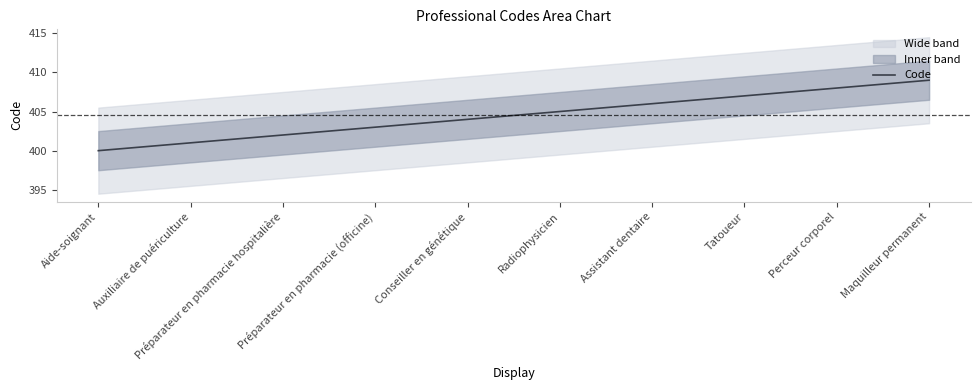

List the labels in order of value, smallest first.

Aide-soignant, Auxiliaire de puériculture, Préparateur en pharmacie hospitalière, Préparateur en pharmacie (officine), Conseiller en génétique, Radiophysicien, Assistant dentaire, Tatoueur, Perceur corporel, Maquilleur permanent